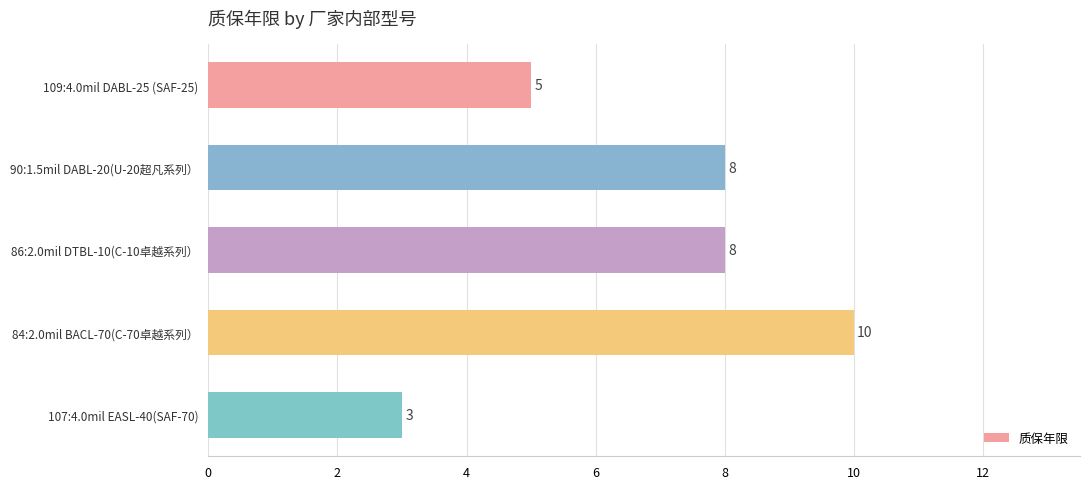

Count the values in the range 5 to 8.

3